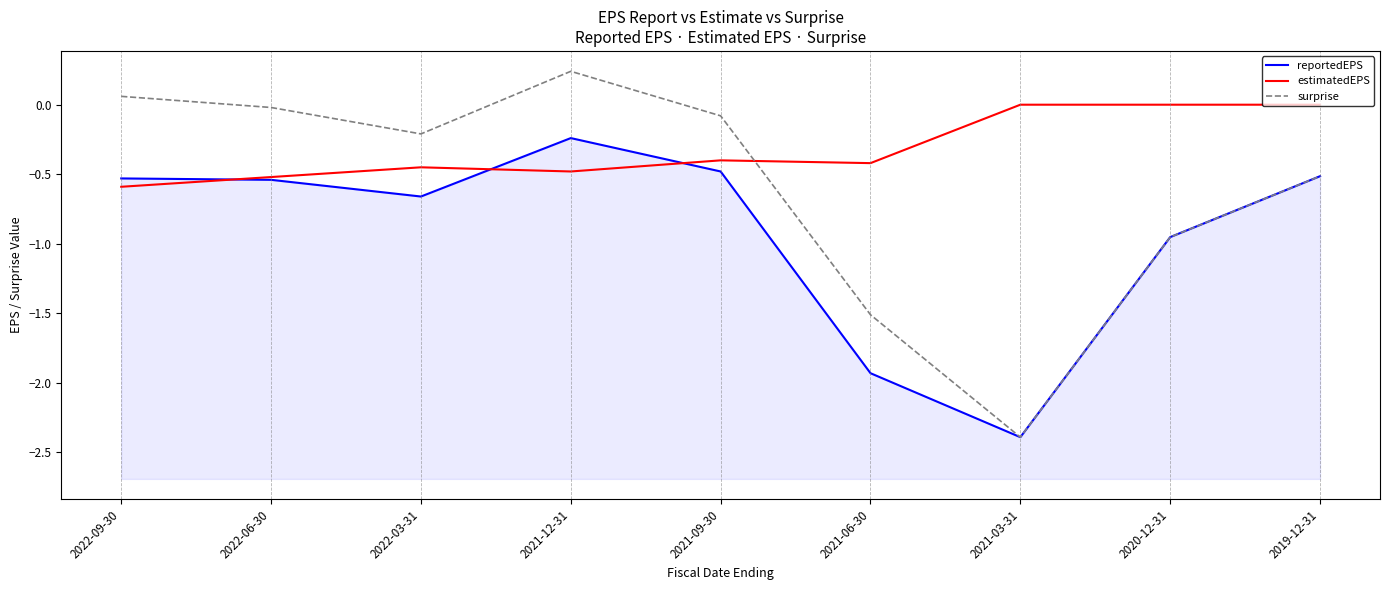

How many lines are shown in the chart?

3